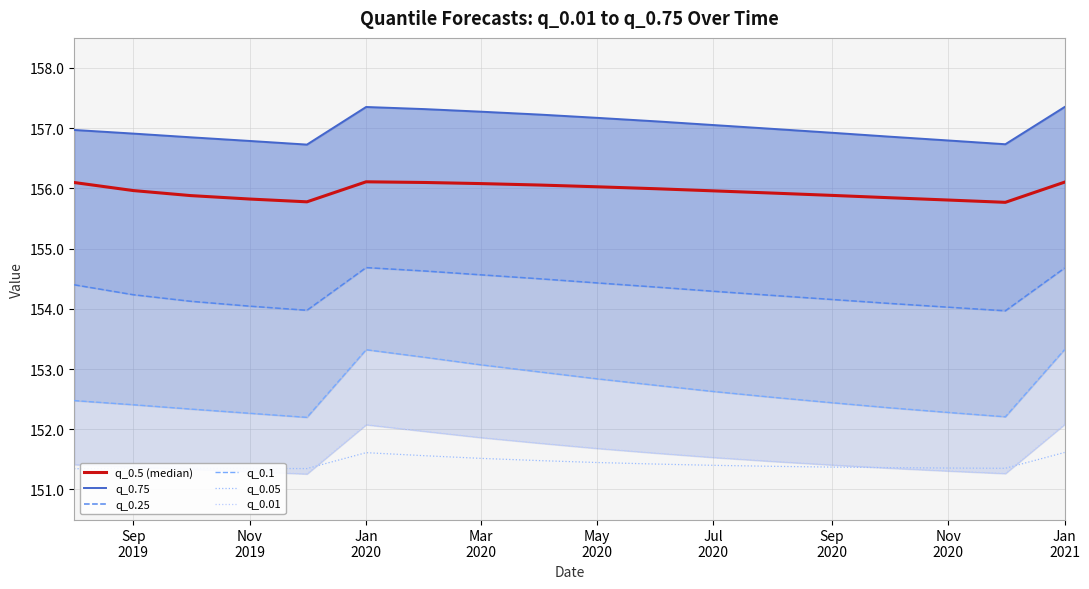

What is the value of the q_0.01 point at the 4th from the left?

151.3